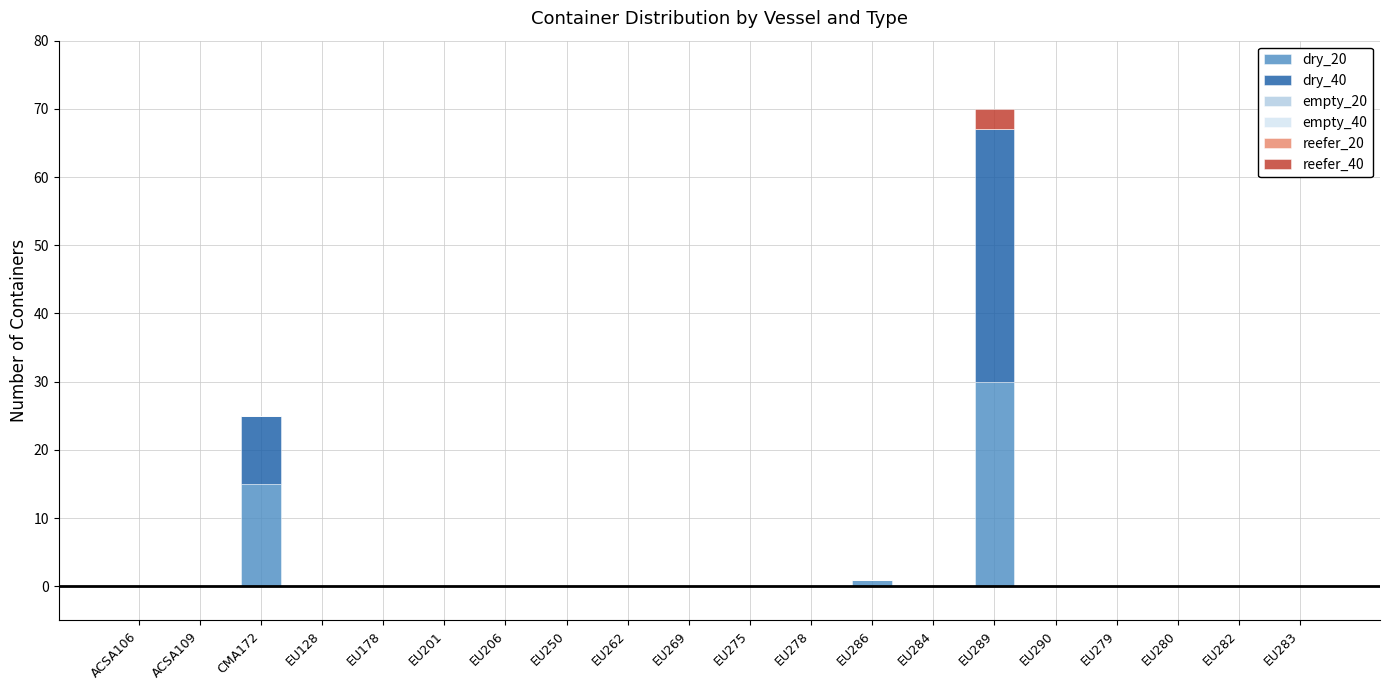

At which category is the sum across all series the highest?

EU289